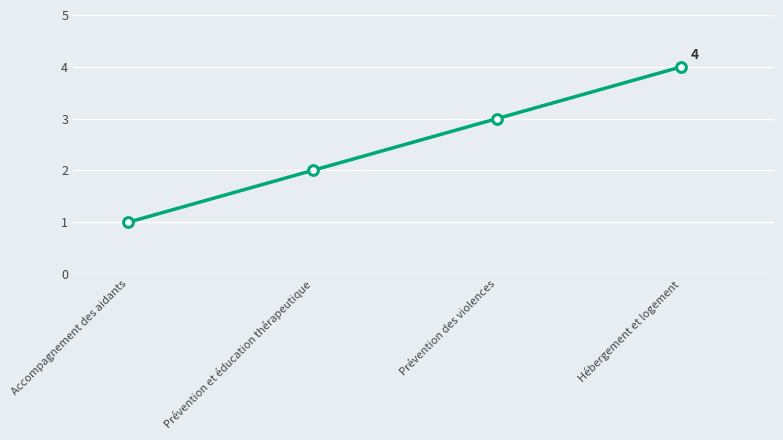

What is the label of the 2nd point from the right?

Prévention des violences